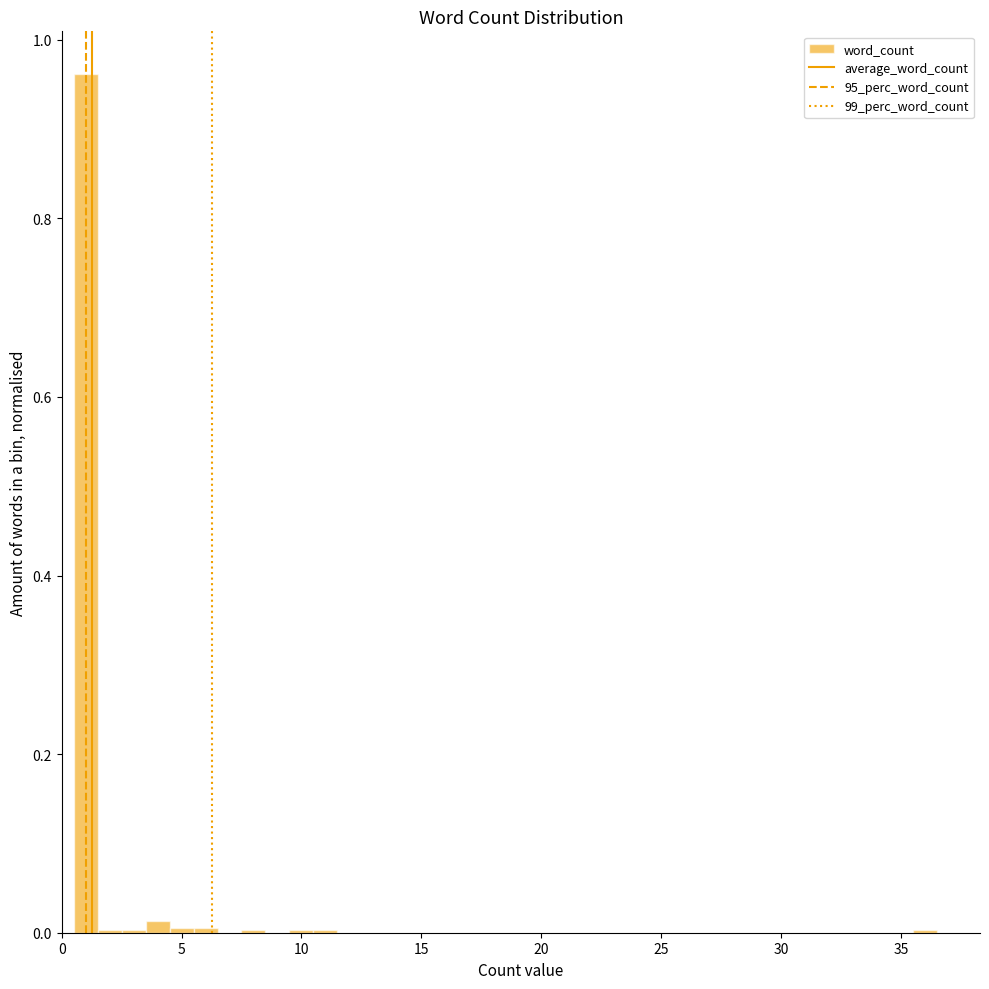

Read against the x-axis, roughly where is the centre of the tallest bar?

1.0